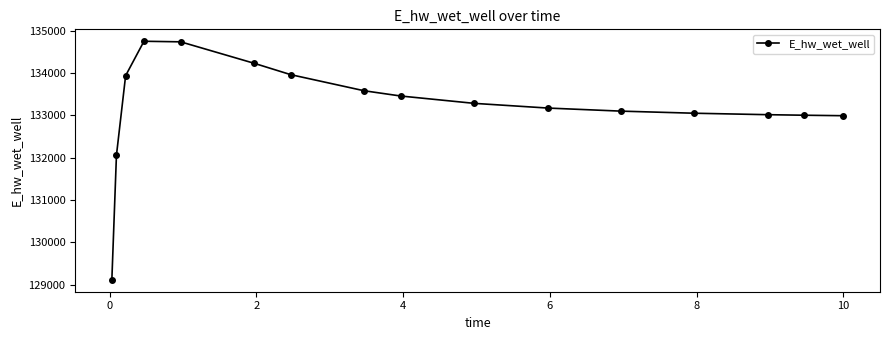

What is the sum of all values?

2131423.5